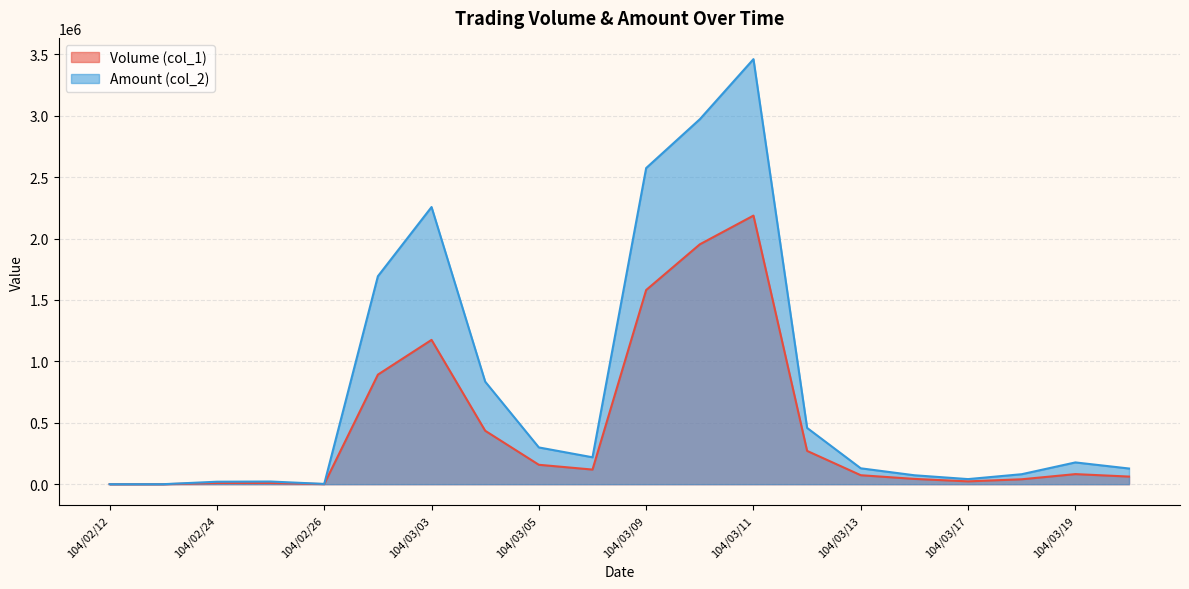

How many lines are shown in the chart?

2